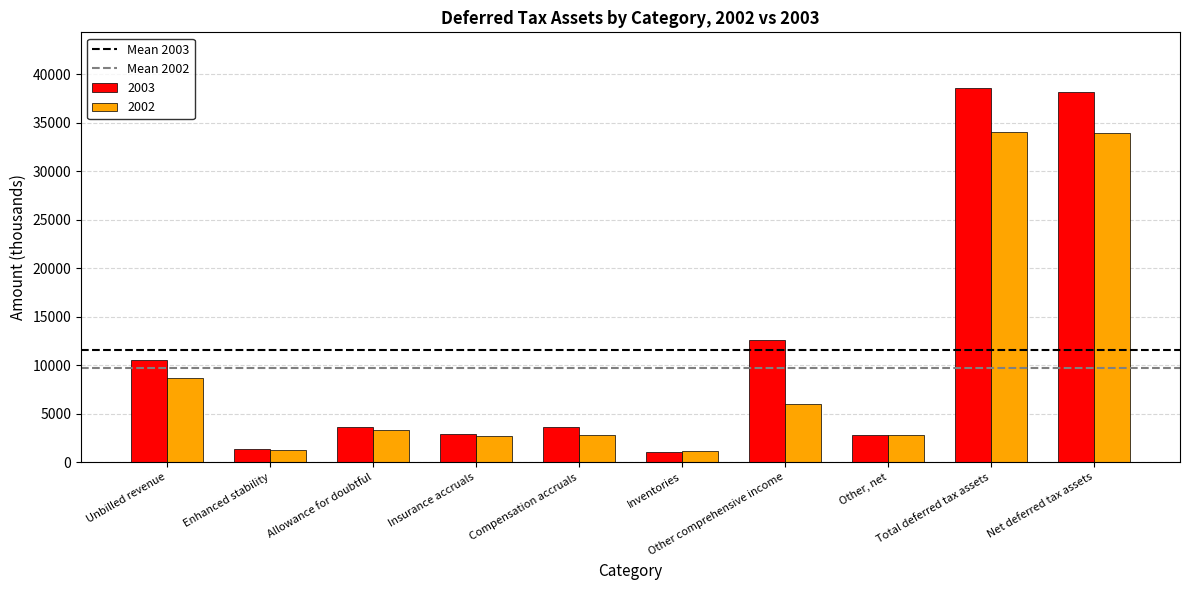

What is the total value across all series at Net deferred tax assets?

72086